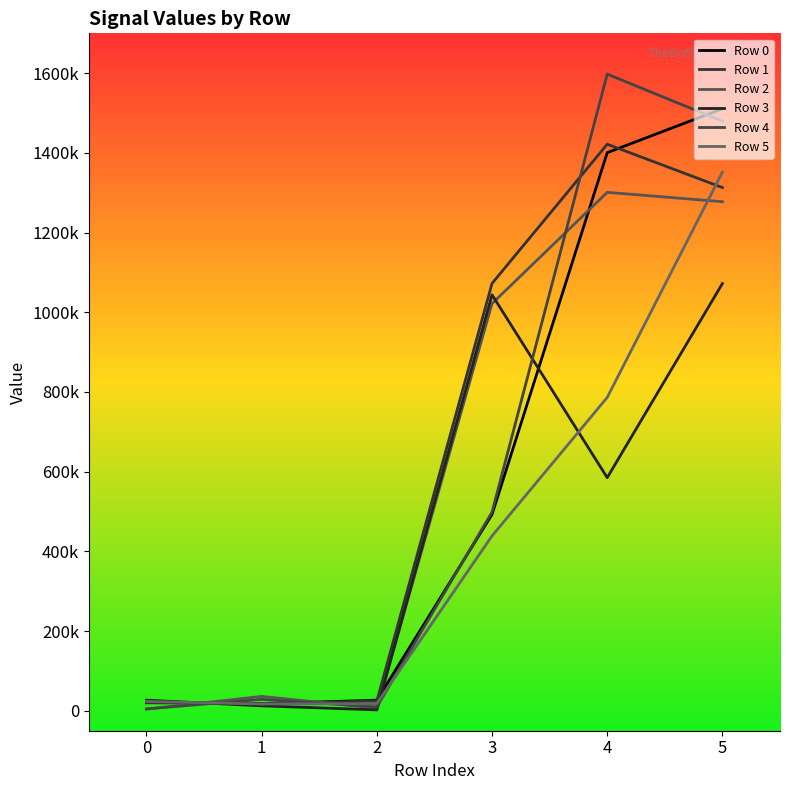

In Row 0, how many points are lower than both neighbors (excluding endpoints)?

1